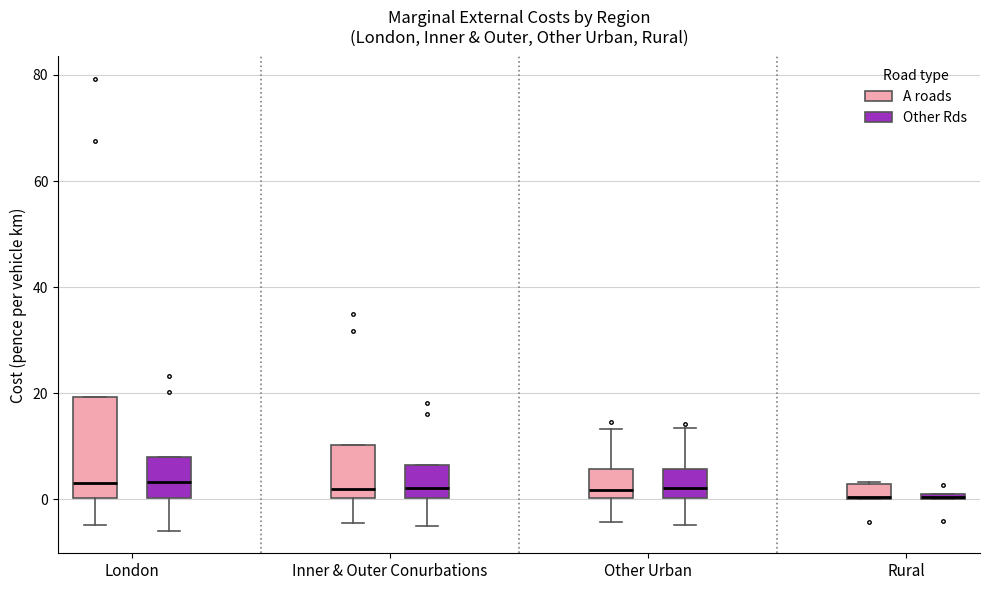

Comparing the boxes themselves (not the whiskers), which one is the tallest?

London (A roads)